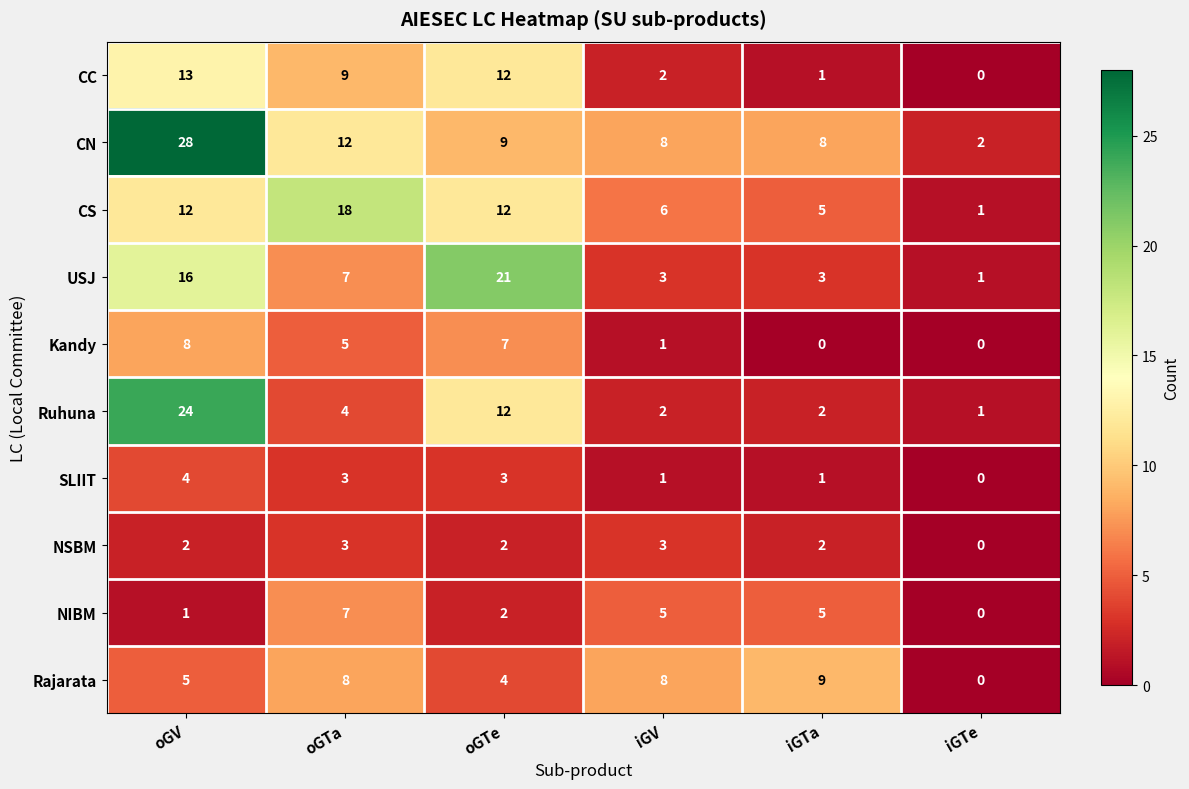

Is it true that Rajarata equals 13 at iGTa?

False